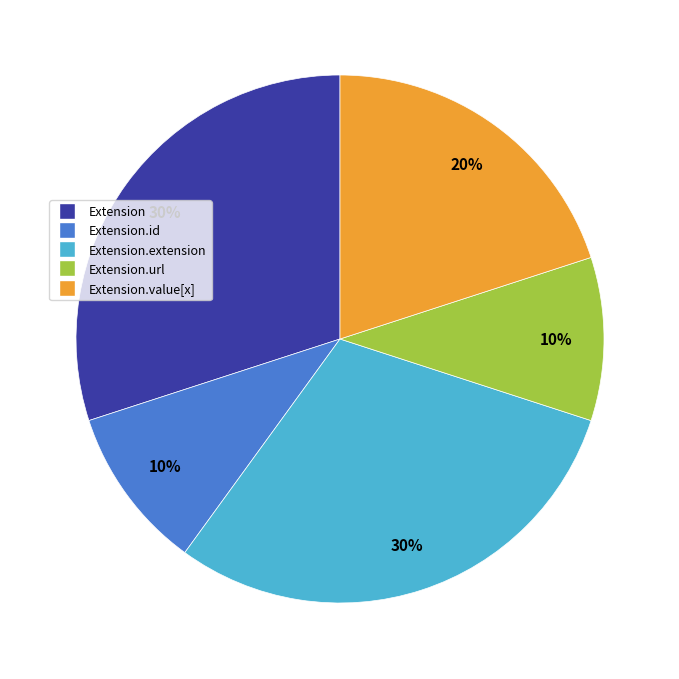

To the nearest percent, what is the average slice percentage?

20%